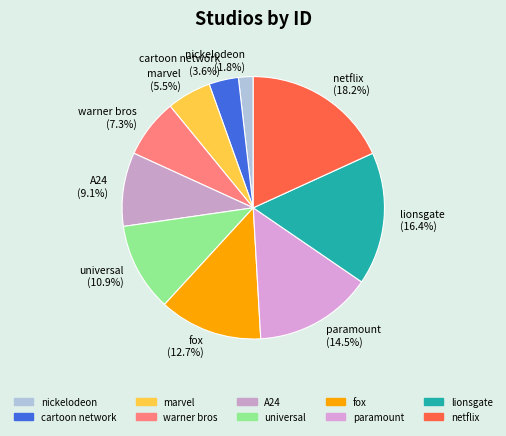

How many segments does this pie chart have?

10